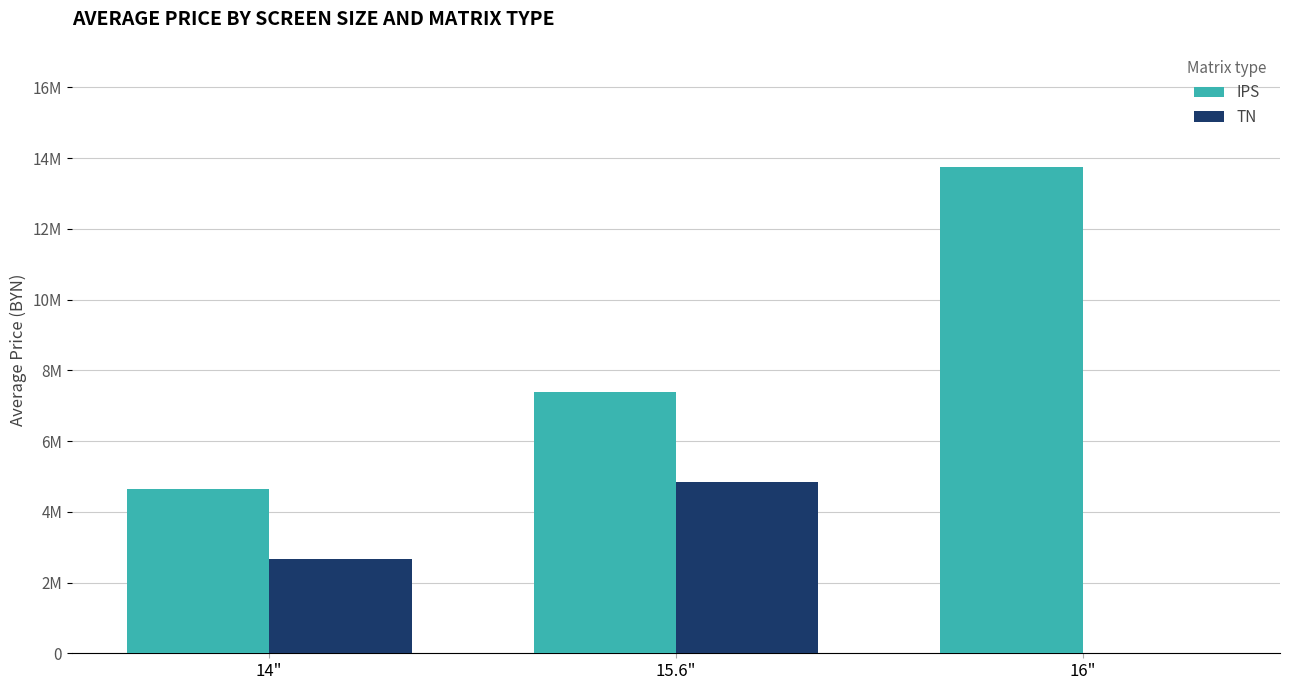

Does the chart contain stacked bars?

No